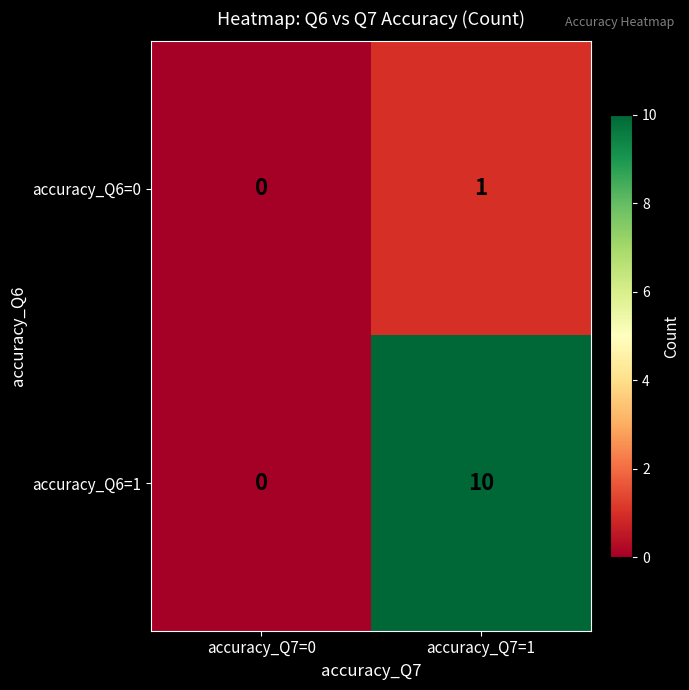

The accuracy_Q6=1 series shows 10 at accuracy_Q7=1. True or false?

True